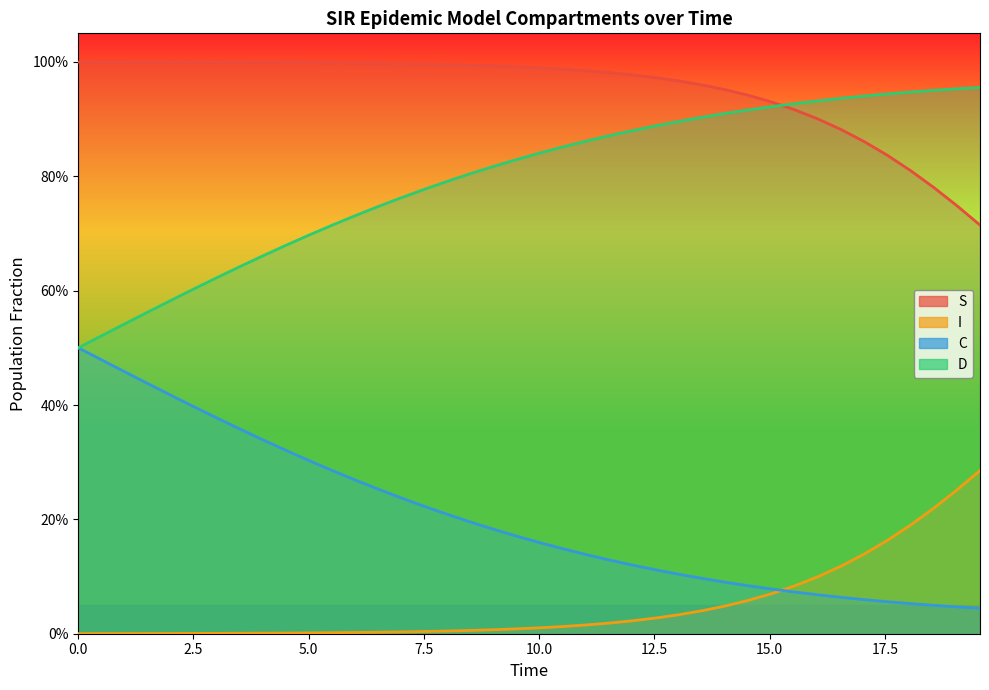

What are all the series names shown in the legend?

S, I, C, D